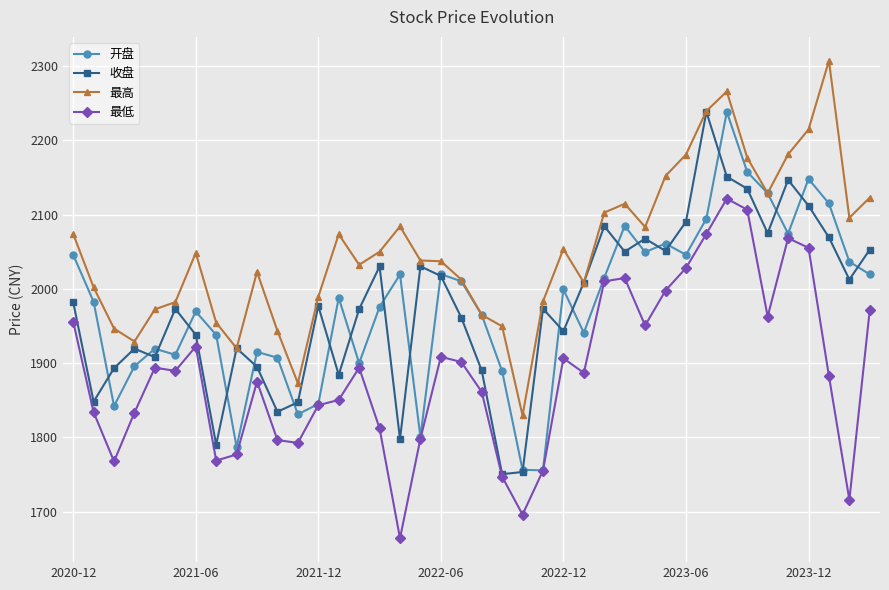

True or false: 最高 has more than 0 points higher than both neighbors.

True